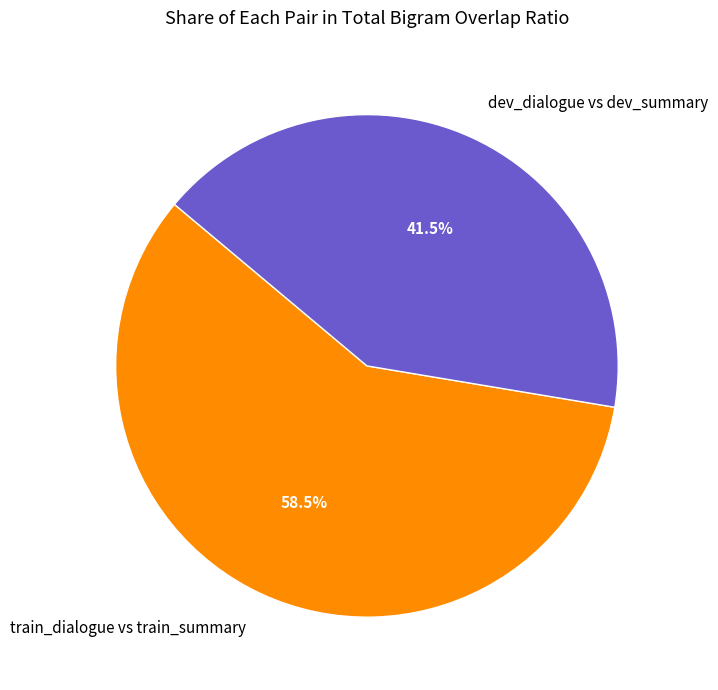

Between train_dialogue vs train_summary and dev_dialogue vs dev_summary, which is larger?

train_dialogue vs train_summary